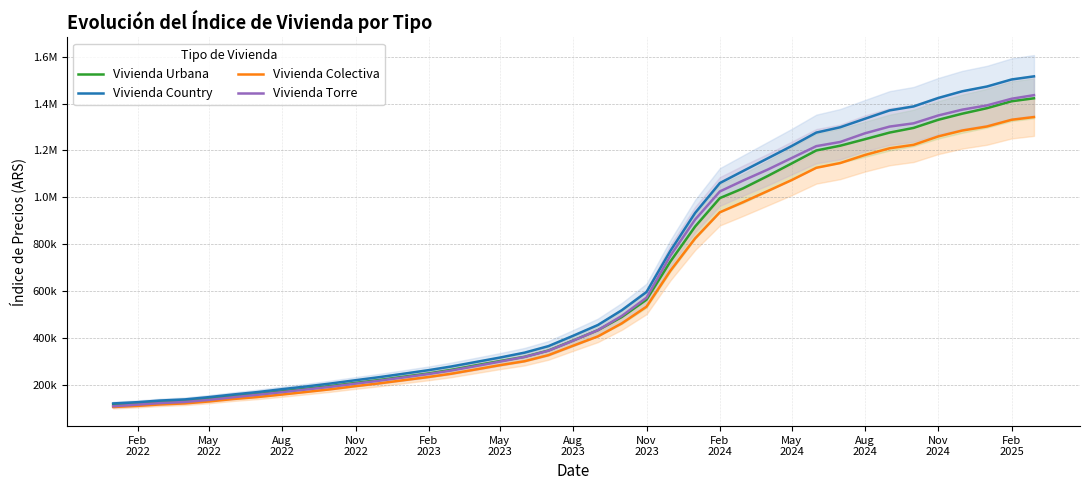

True or false: Vivienda Urbana and Vivienda Country intersect in this chart.

False